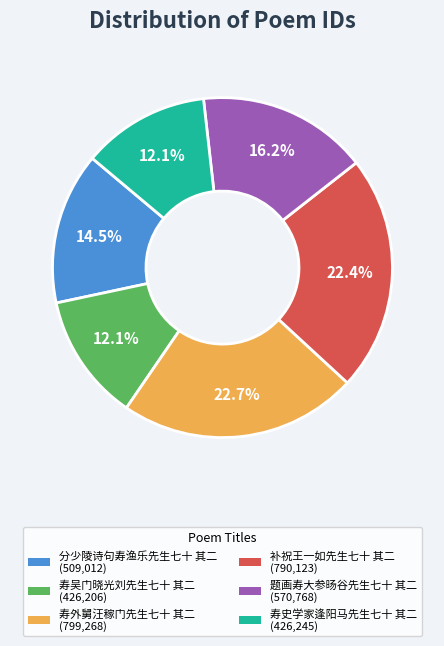

What percentage do 寿吴门晓光刘先生七十 其二 and 分少陵诗句寿渔乐先生七十 其二 together represent?

26.6%